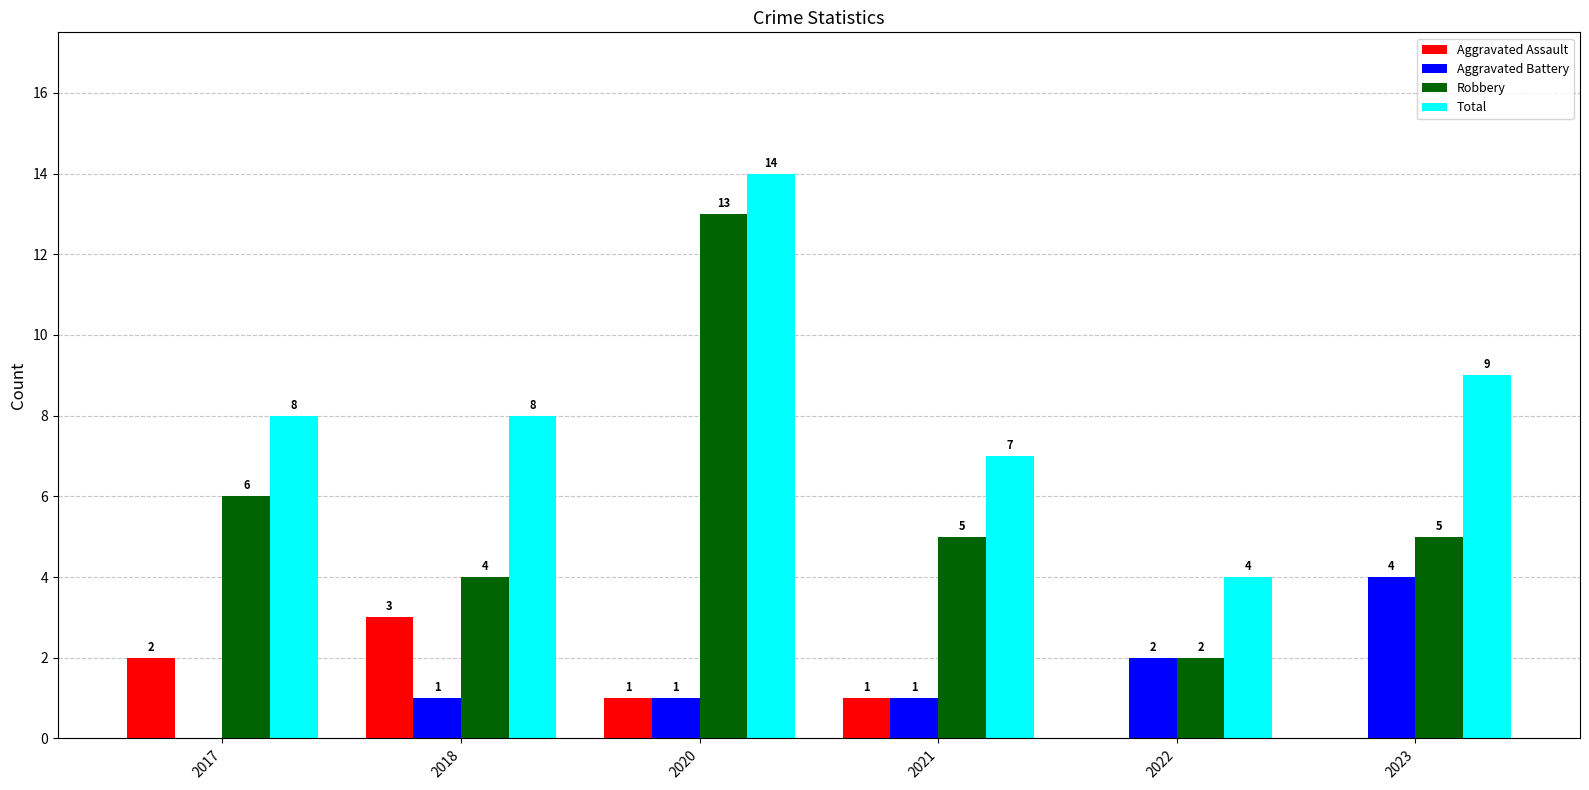

What is the sum of the Total values at 2023 and 2021?

16